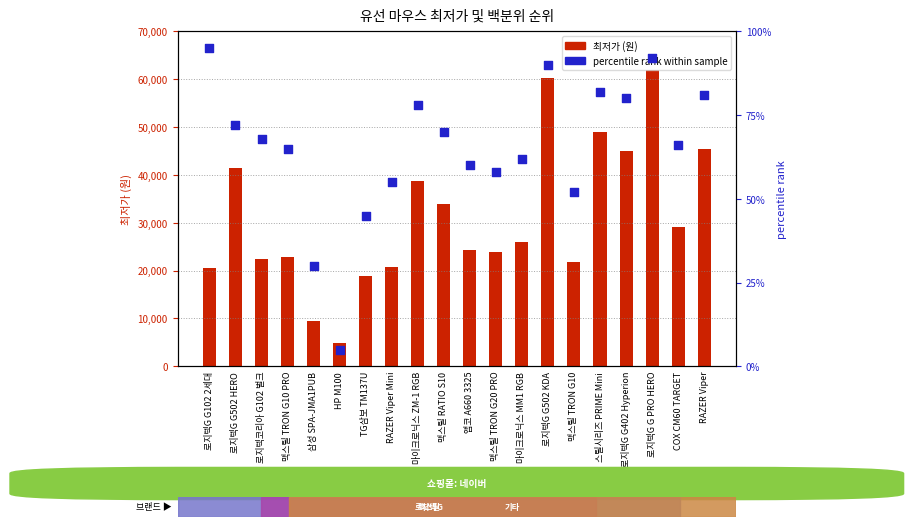

Which series contains the highest Y value?

최저가